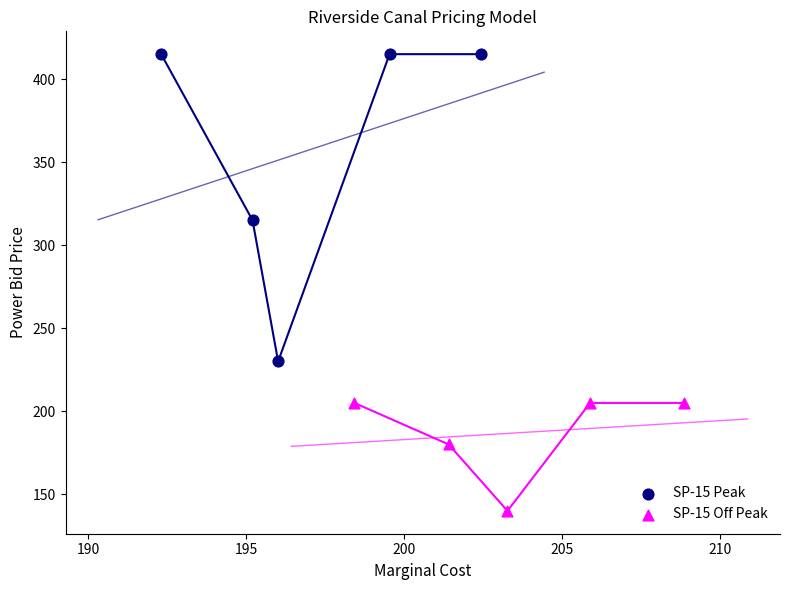

Which series reaches the maximum Y coordinate?

SP-15 Peak